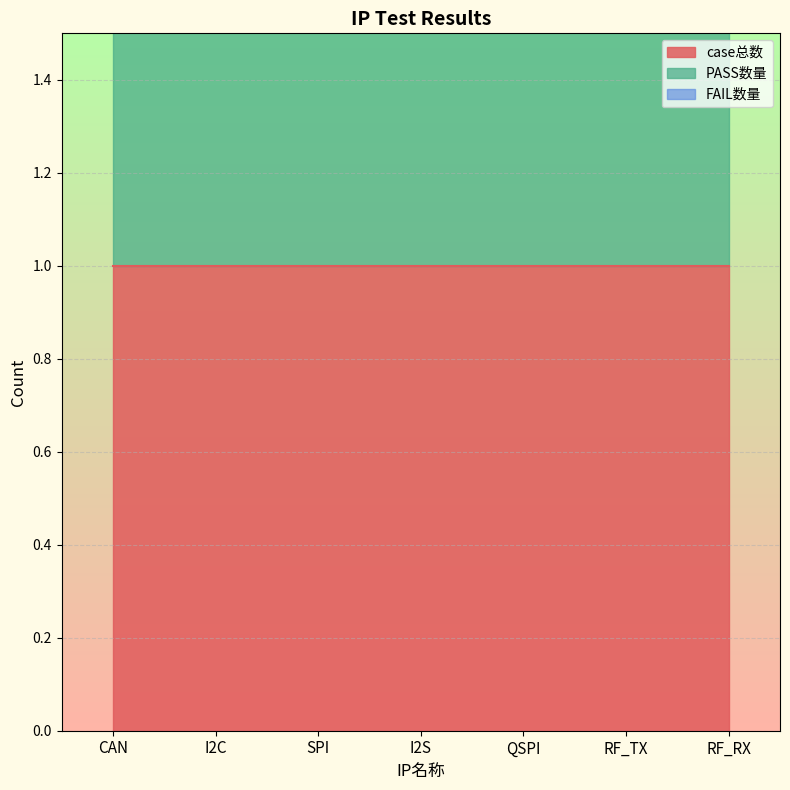

True or false: PASS数量 and FAIL数量 intersect in this chart.

False